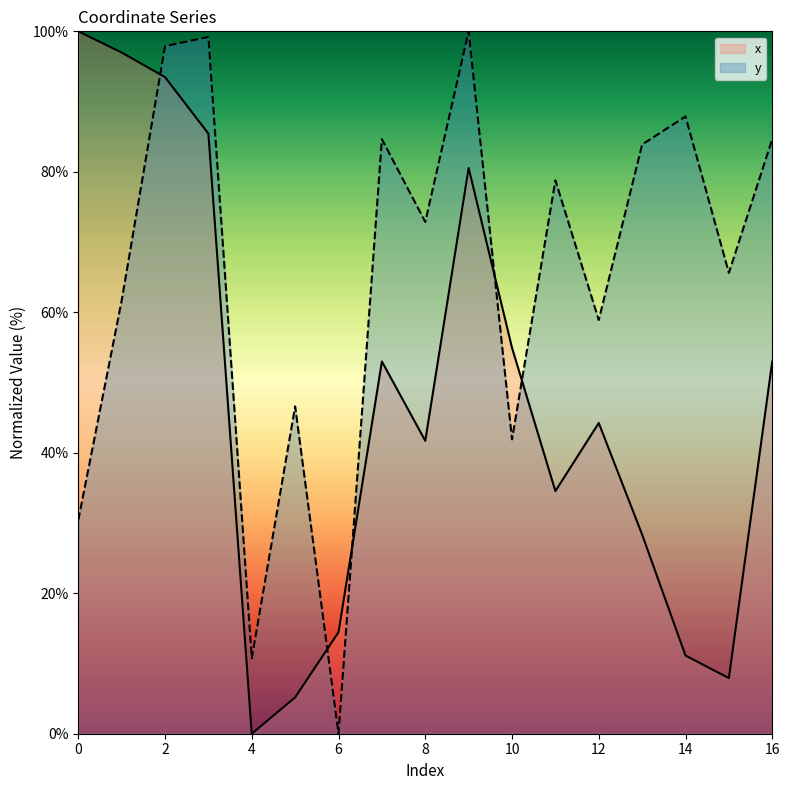

Which series has the widest spread of values?

x